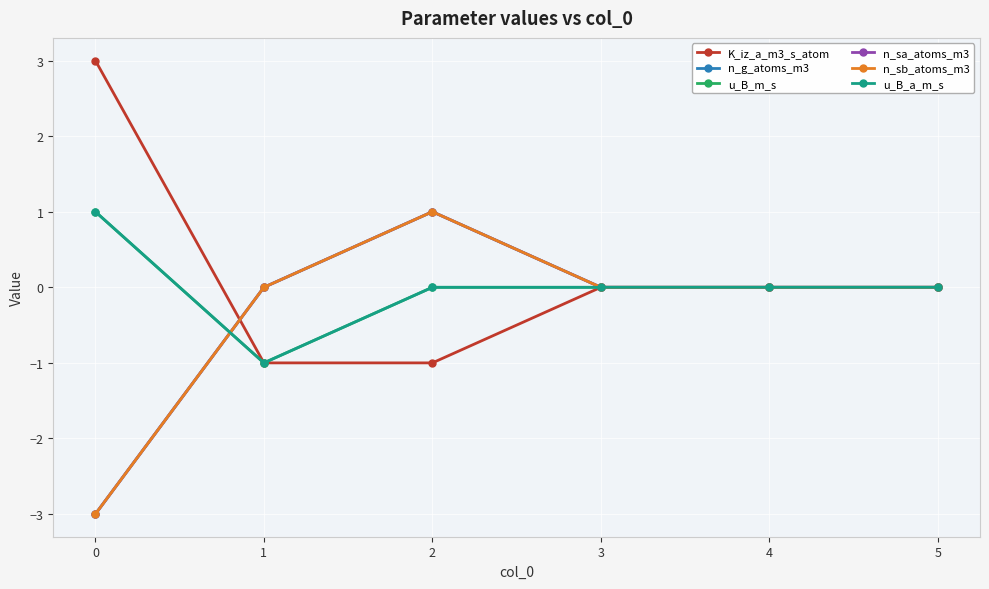

Does the chart have visible grid lines?

Yes